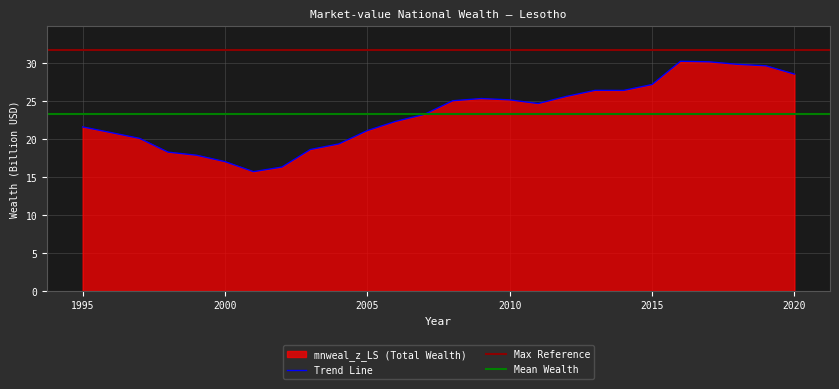

Reading left to right, transcribe all the data shown in this chart.

1995=21.6	1996=20.8	1997=20.1	1998=18.3	1999=17.9	2000=17.0	2001=15.7	2002=16.3	2003=18.6	2004=19.4	2005=21.1	2006=22.3	2007=23.2	2008=25.0	2009=25.3	2010=25.2	2011=24.7	2012=25.6	2013=26.4	2014=26.4	2015=27.2	2016=30.2	2017=30.2	2018=29.8	2019=29.6	2020=28.6